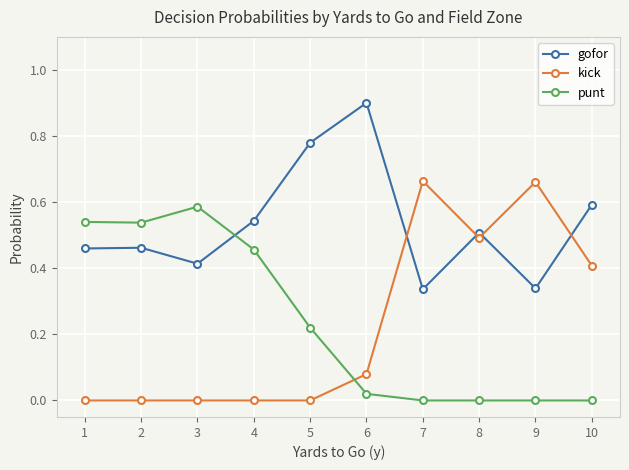

Between 2 and 10, which series saw the biggest shift?

punt